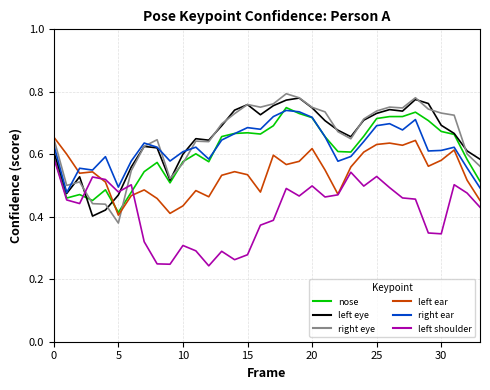

After their last crossing, which series has the higher values: right eye or left eye?

left eye